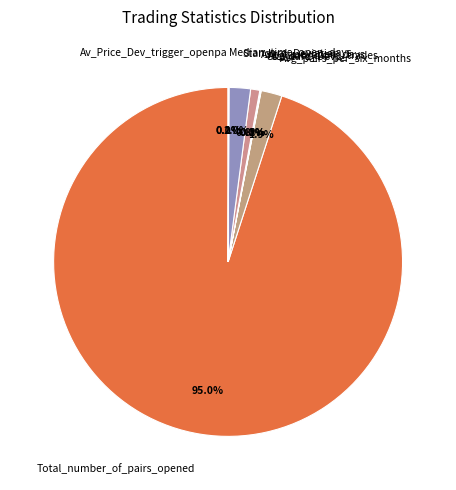

Which category has the biggest portion of the pie?

Total_number_of_pairs_opened